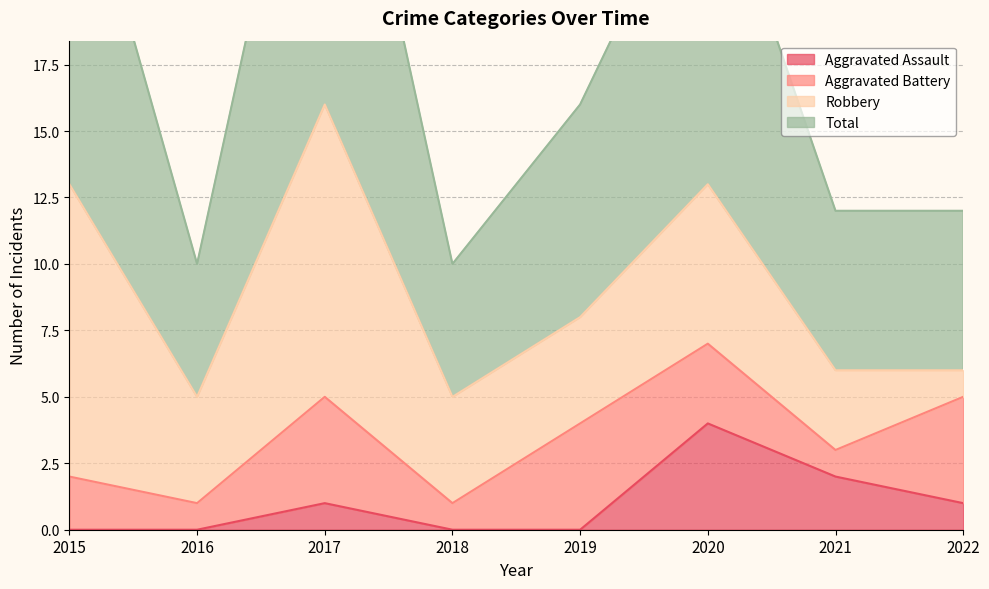

True or false: Aggravated Assault has a value of 2 at 2021.

True